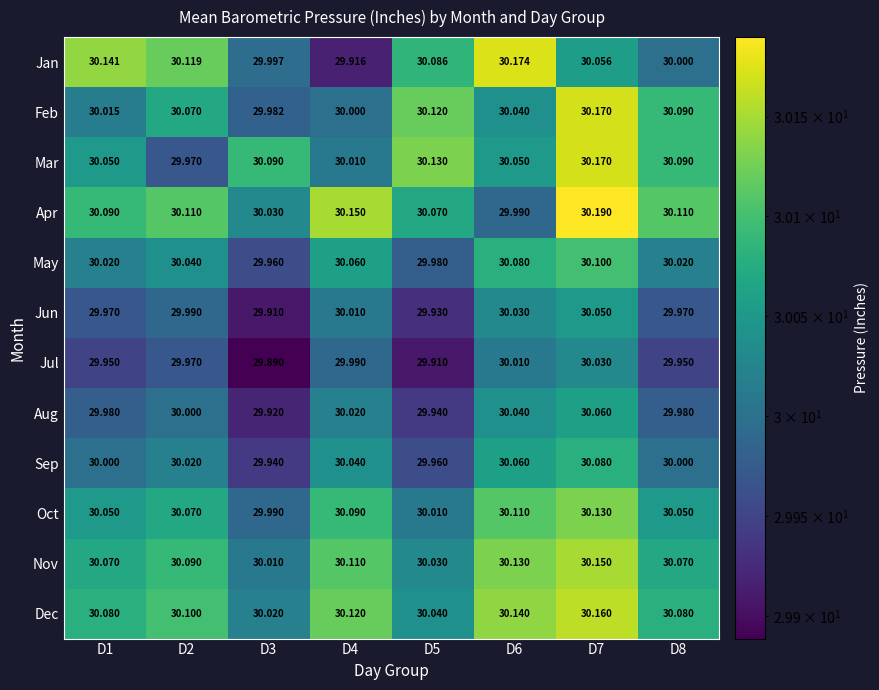

Which series has the widest spread of values?

Jan